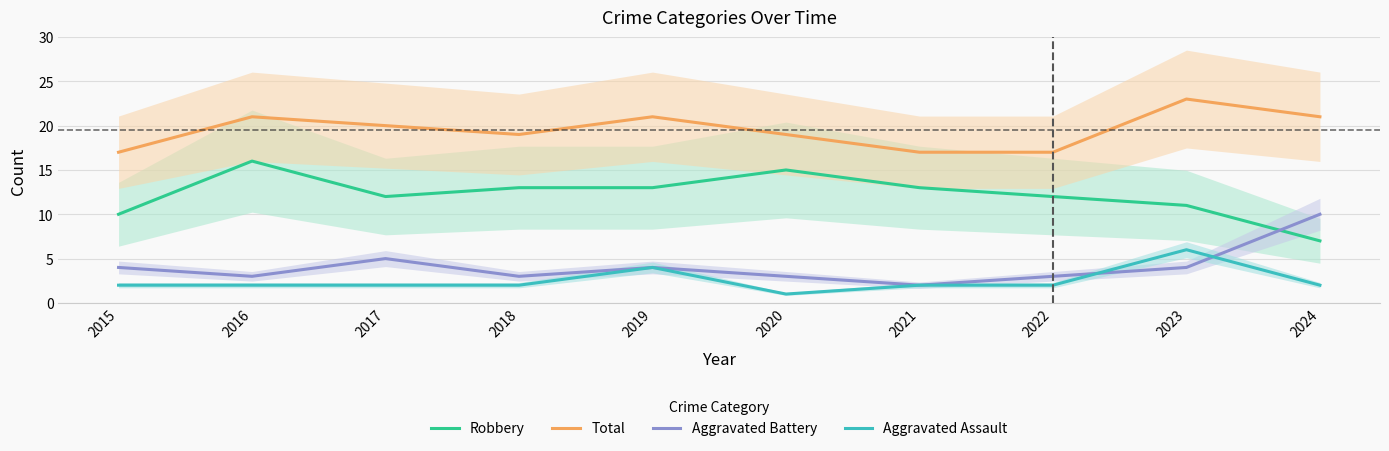

True or false: Aggravated Assault and Total cross at least once.

False